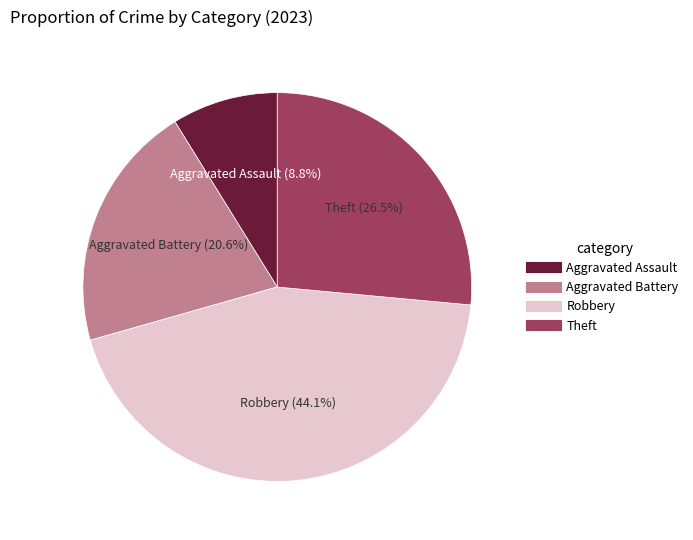

What percentage is the Robbery slice, to the nearest percent?

44%